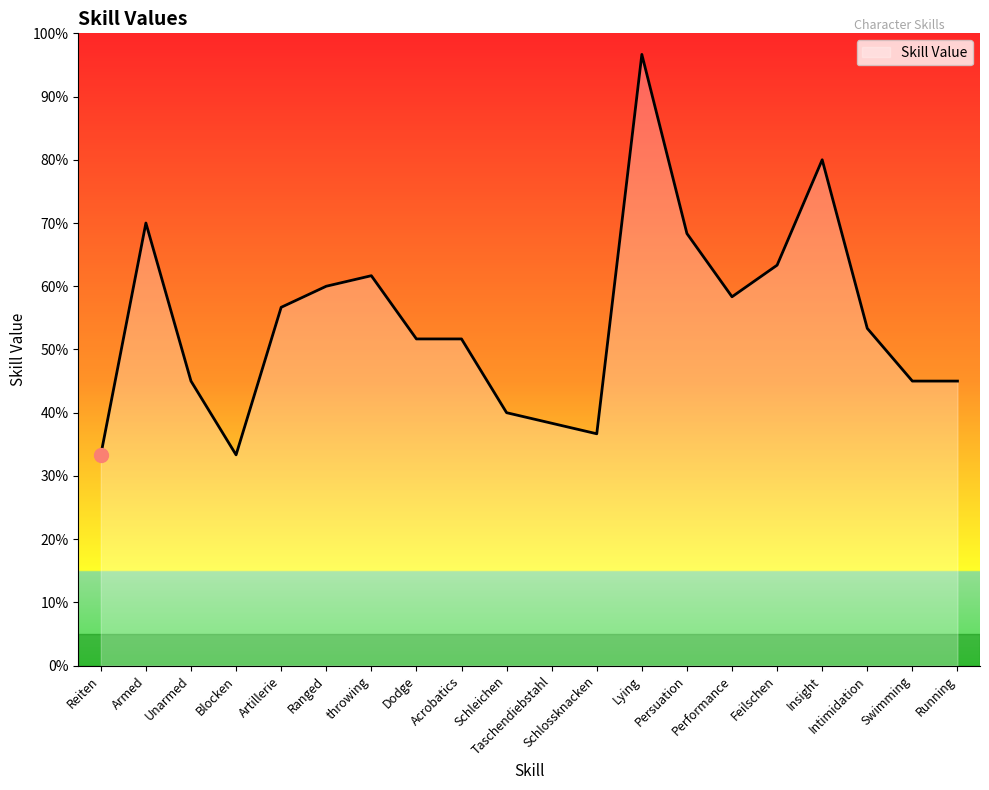

Is it true that the value at Artillerie is 56.7?

True